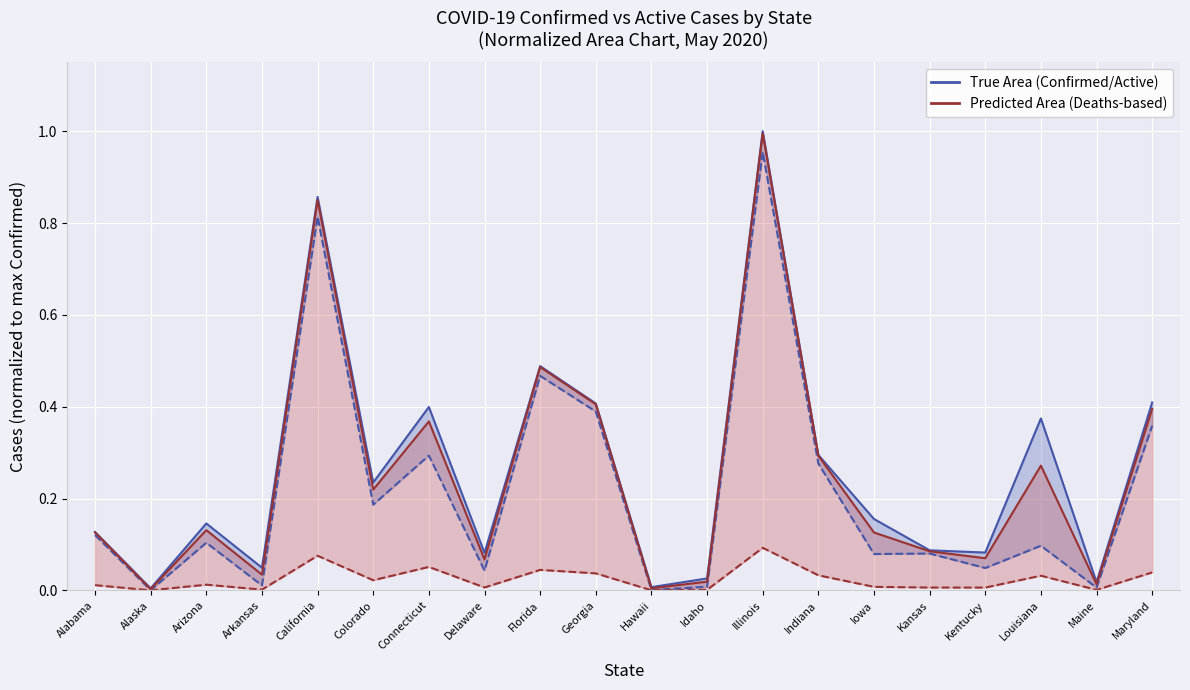

True or false: Confirmed (normalized) and Active (normalized) cross at least once.

False